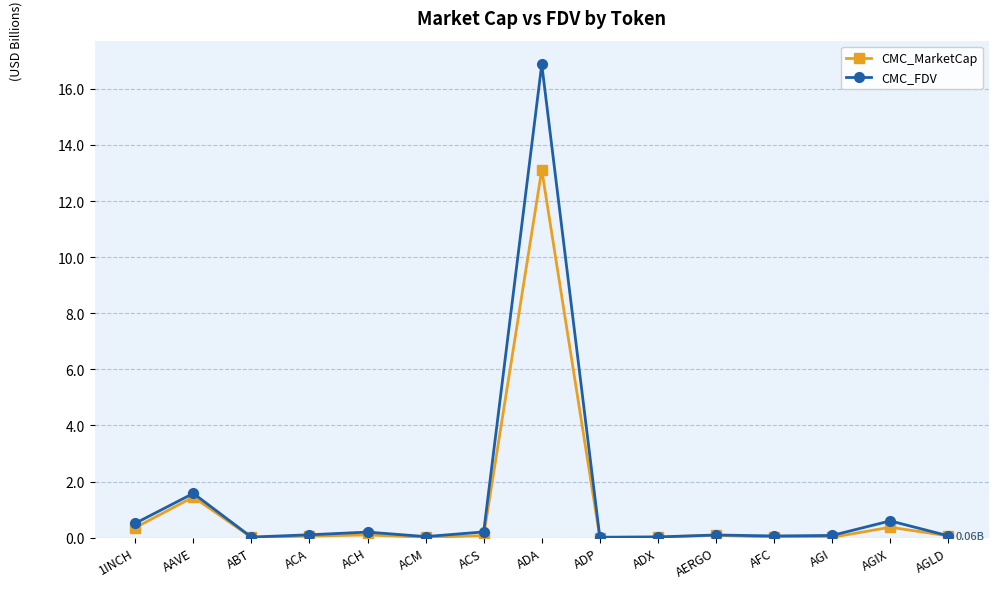

At how many categories does at least one series exceed 10?

1